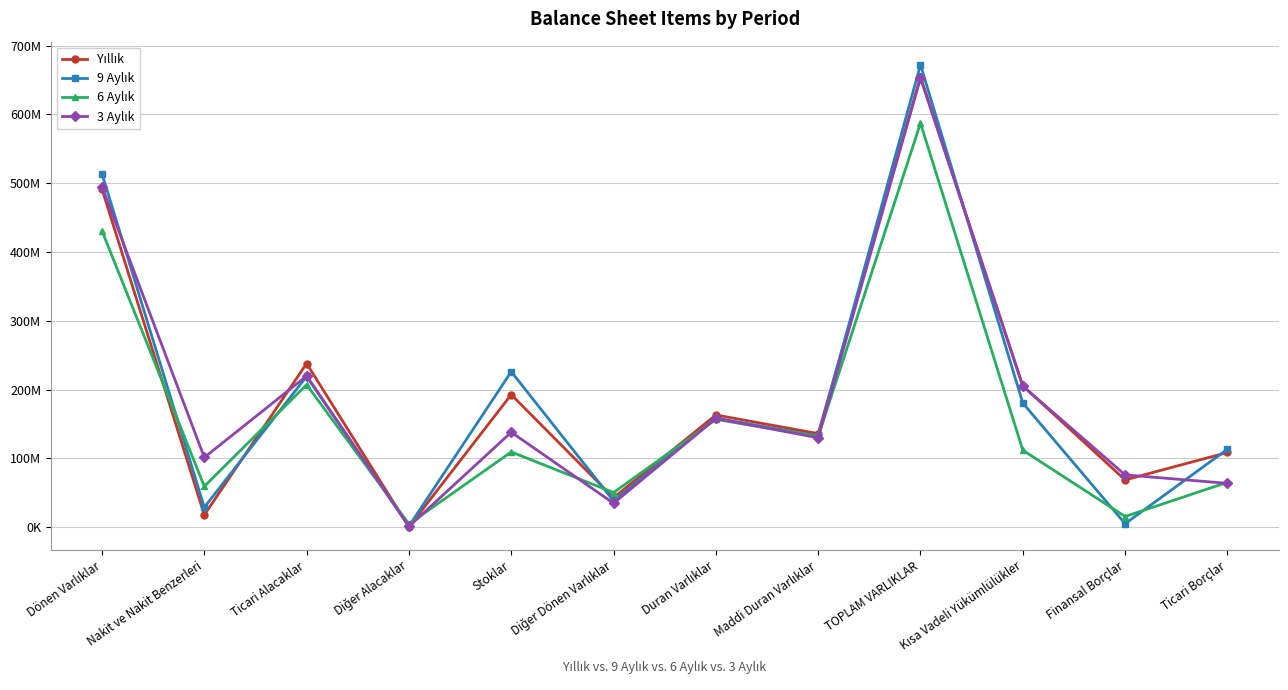

What is the total value across all series at Duran Varlıklar?

636335009